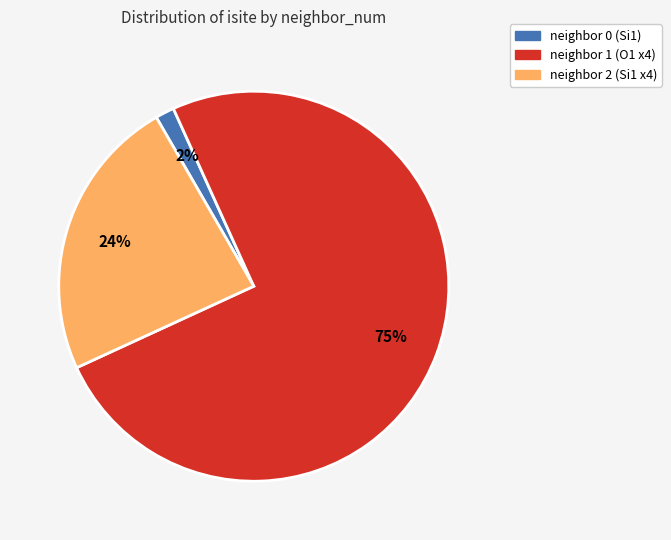

Is there a majority slice in this chart?

Yes